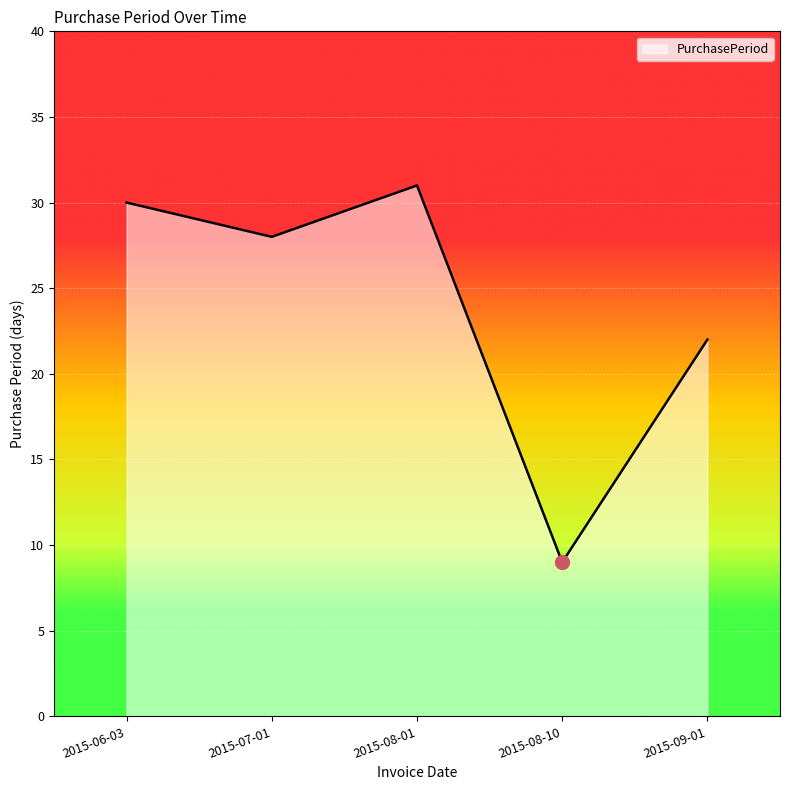

What position from the left is 2015-07-01?

2